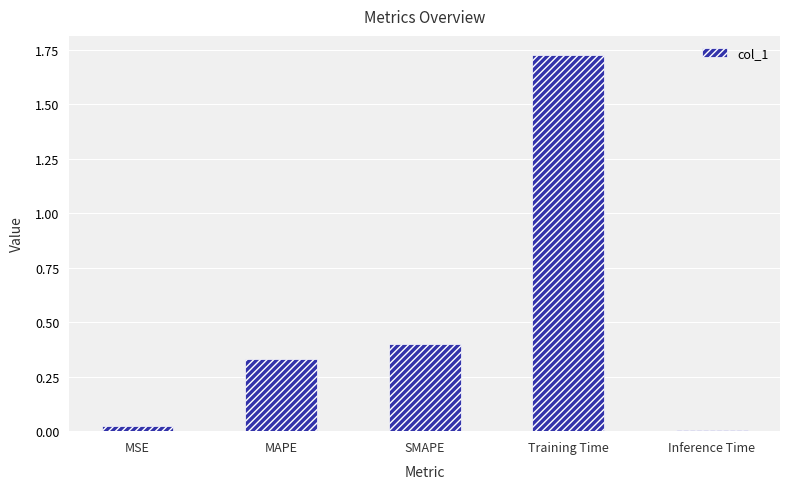

Count the number of categories in the chart.

5